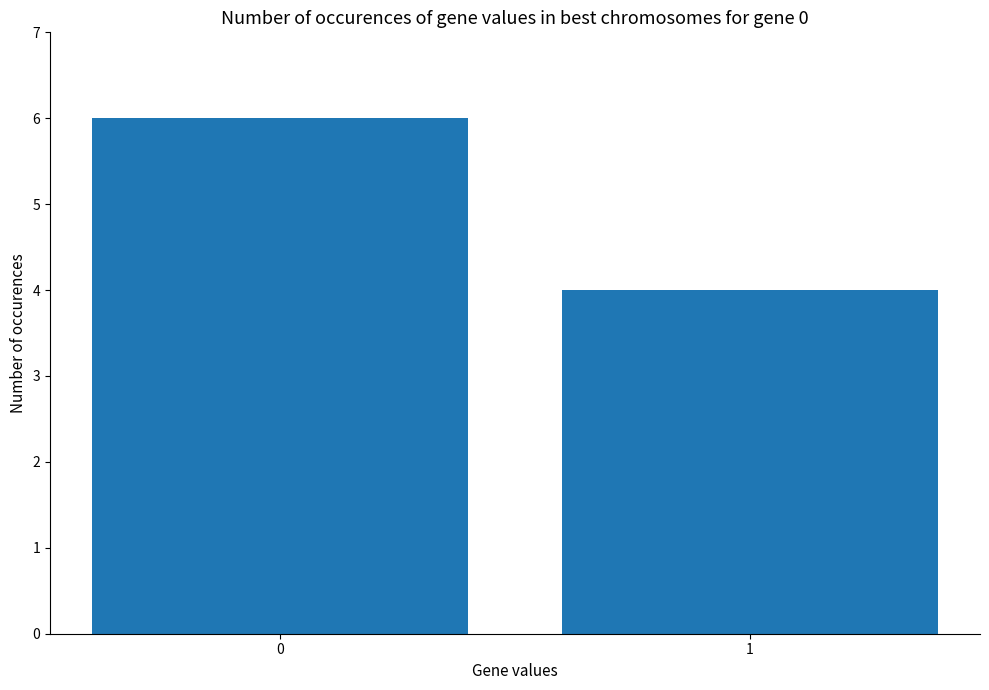

Reading right to left, transcribe all the data shown in this chart.

4	6